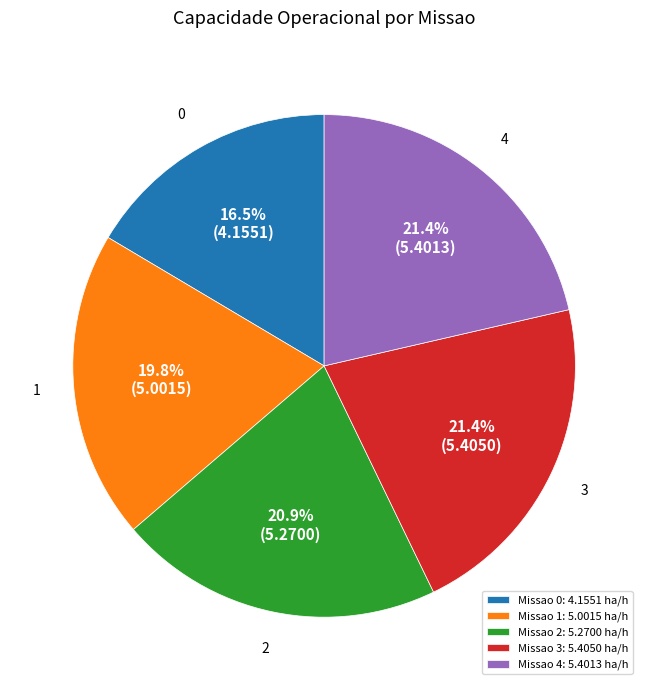

Is 0 the majority of the pie?

No